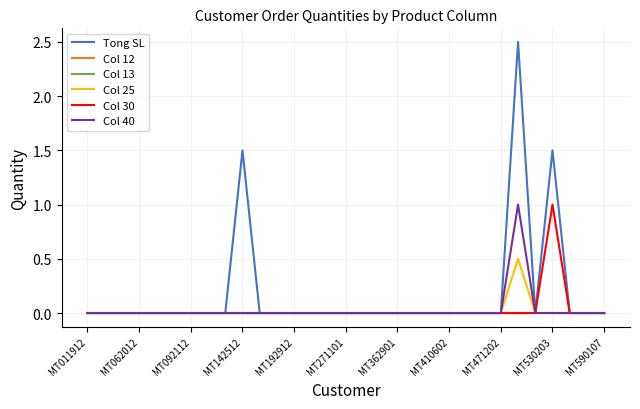

How many lines are shown in the chart?

6